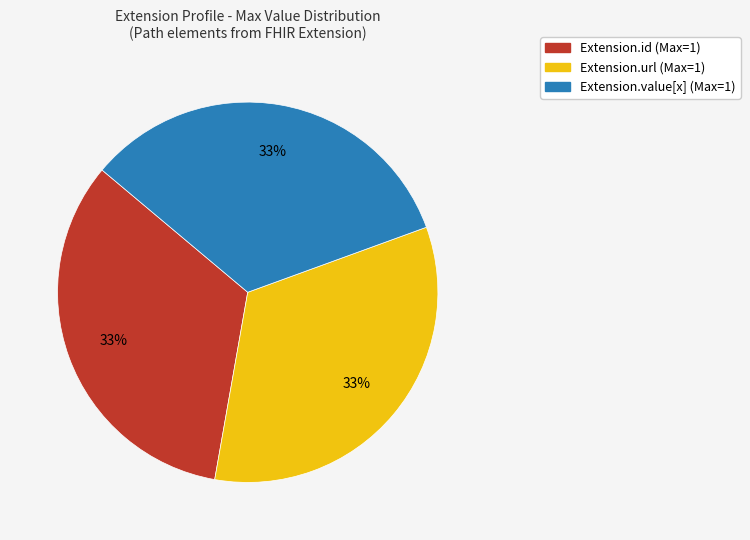

Is there any slice that represents more than half of the pie?

No